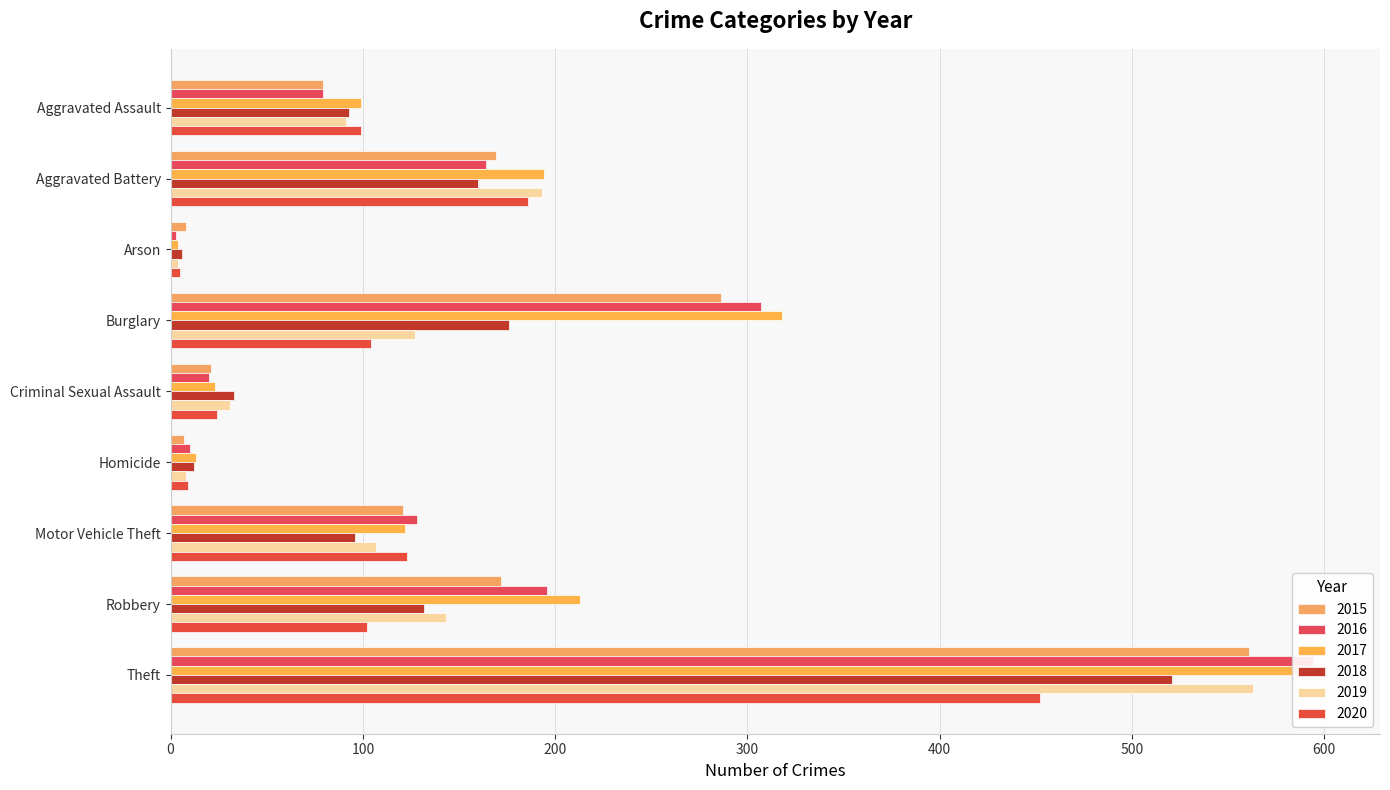

How many groups of bars are there?

9